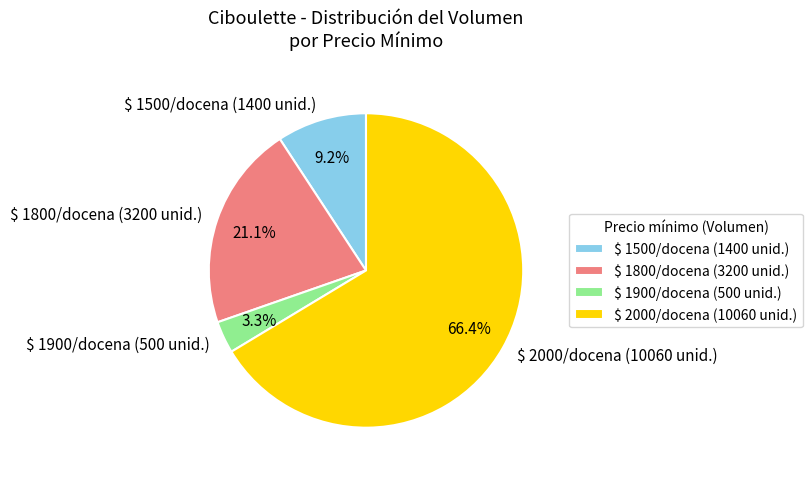

Is $ 2000/docena (10060 unid.) the majority of the pie?

Yes